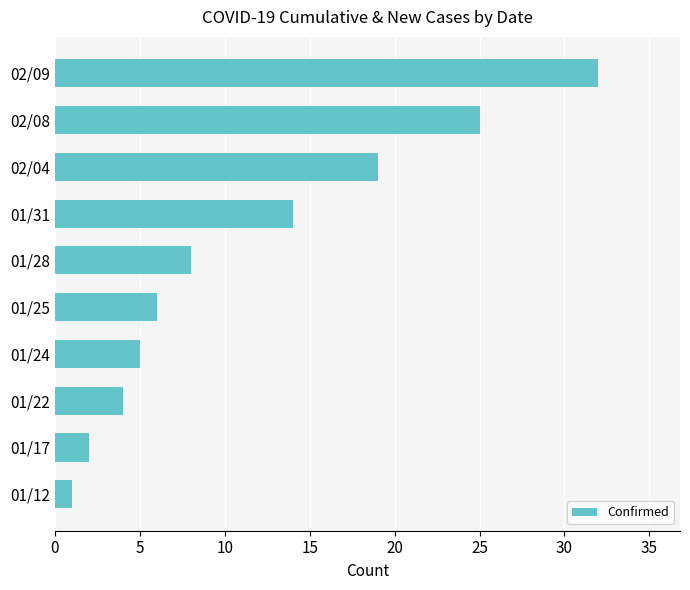

Rank the categories by value from highest to lowest.

02/09, 02/08, 02/04, 01/31, 01/28, 01/25, 01/24, 01/22, 01/17, 01/12